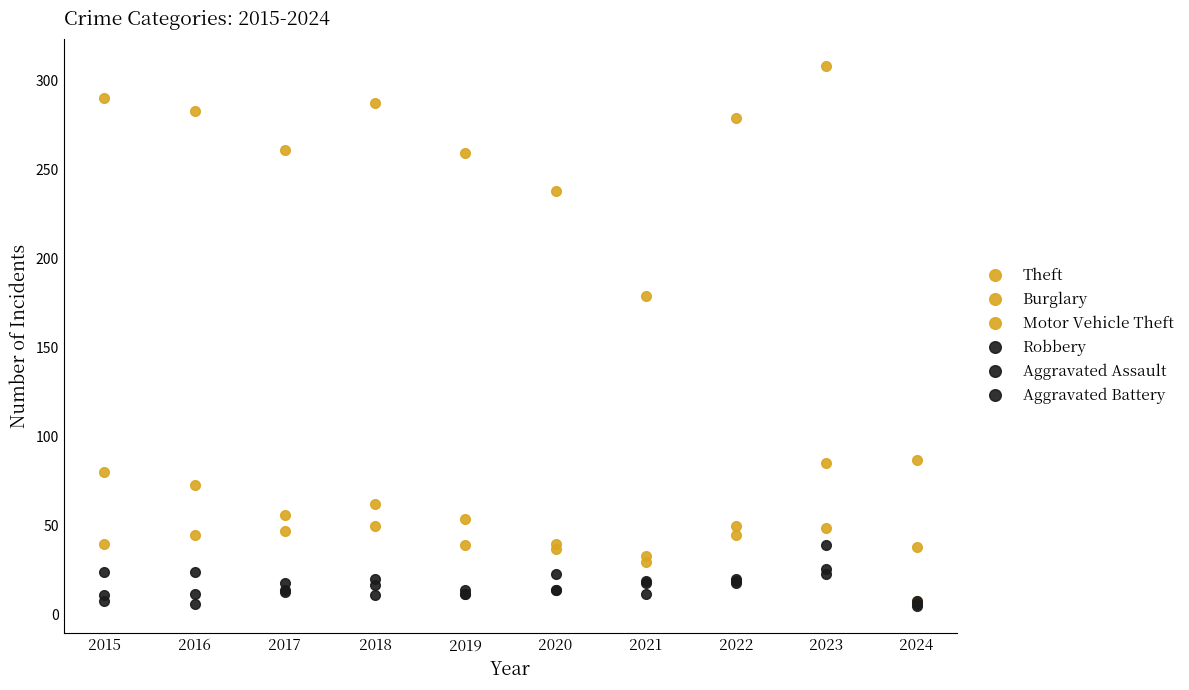

What is the value of the Burglary point at the 1st from the left?

80